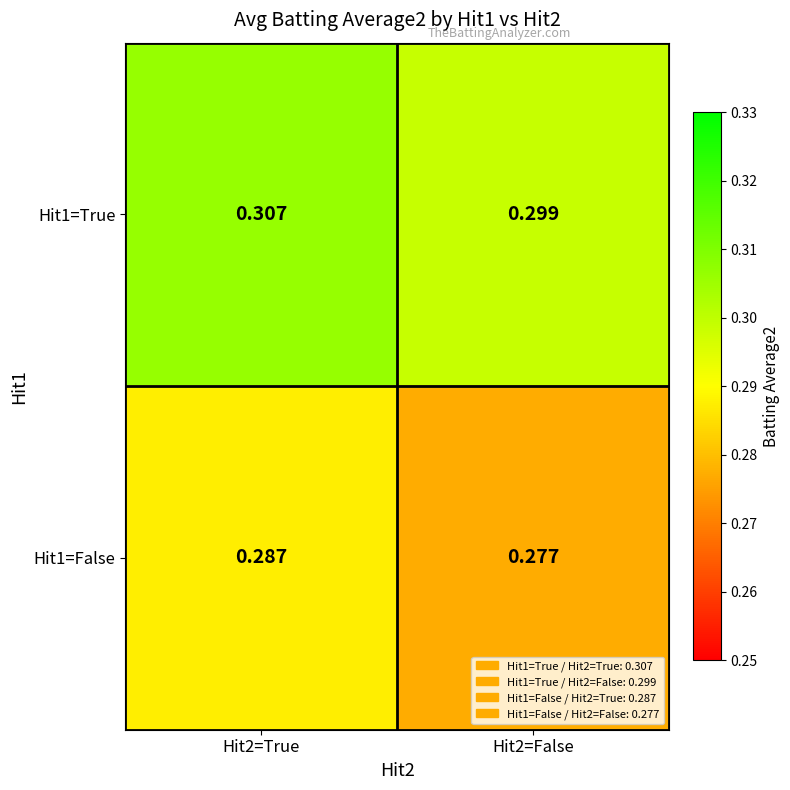

Count the number of categories in the chart.

2